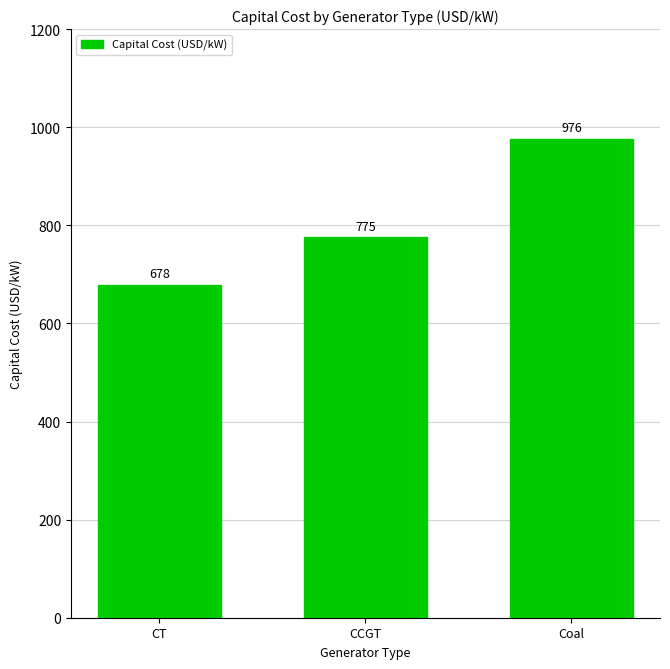

List the labels in order of value, largest first.

Coal, CCGT, CT